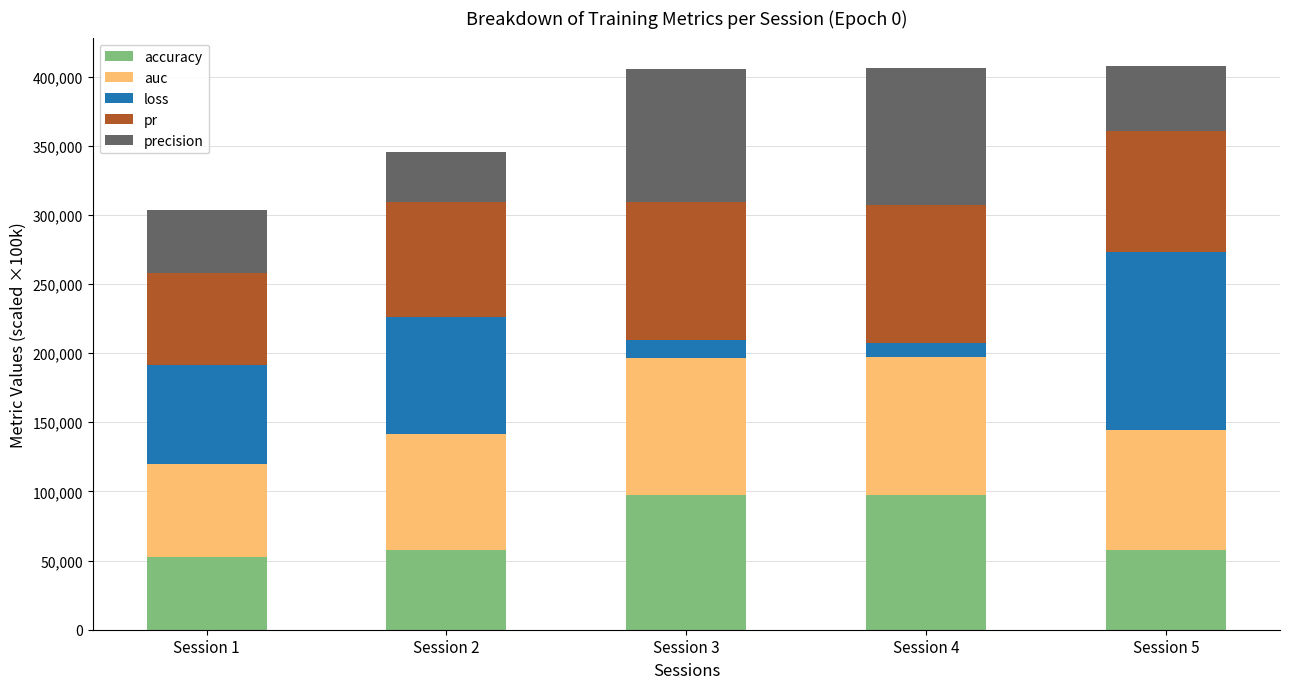

The value of accuracy at Session 5 is 39595.6. True or false?

False